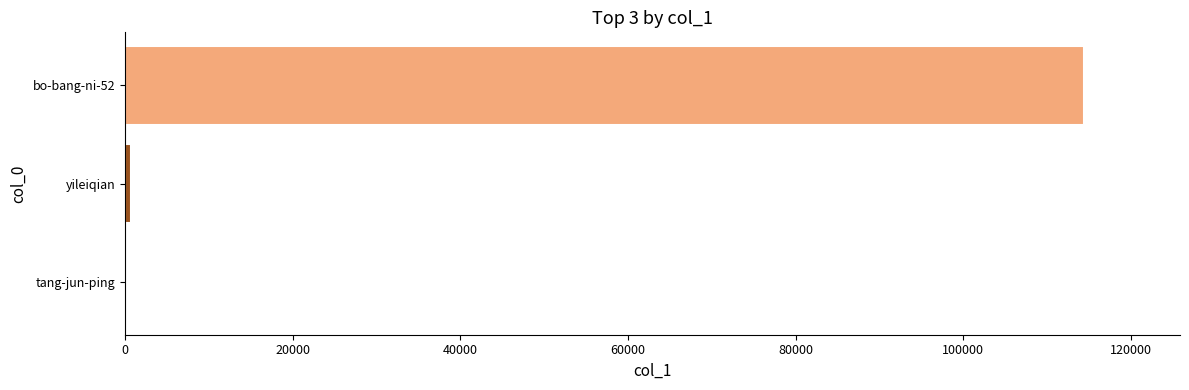

Which label corresponds to the largest value in the chart?

bo-bang-ni-52